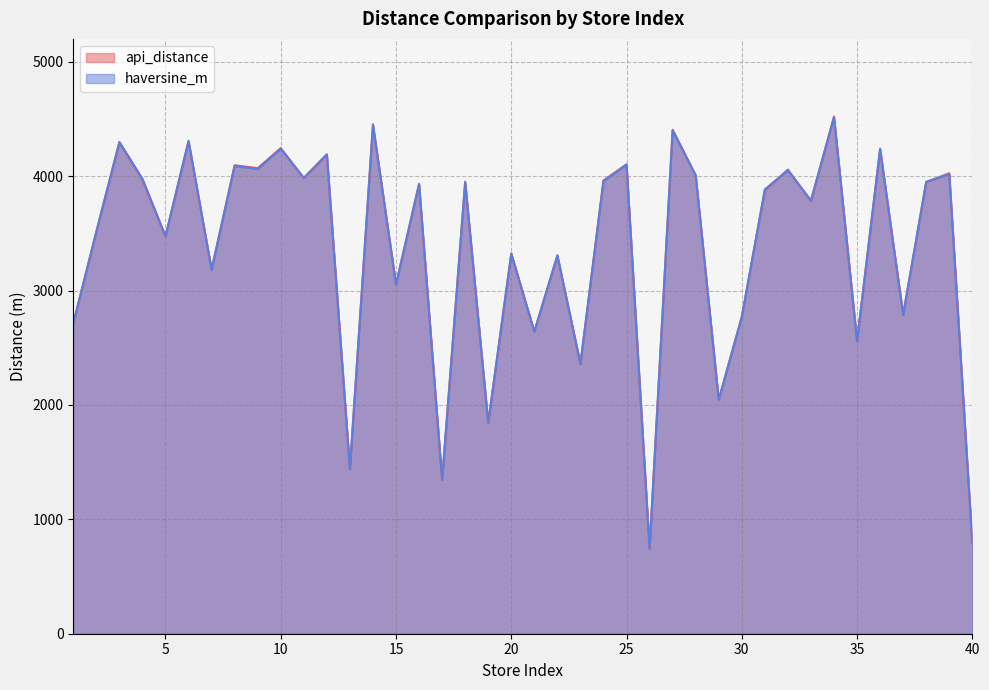

Is the value of api_distance at 13 greater than the value of haversine_m at 17?

Yes